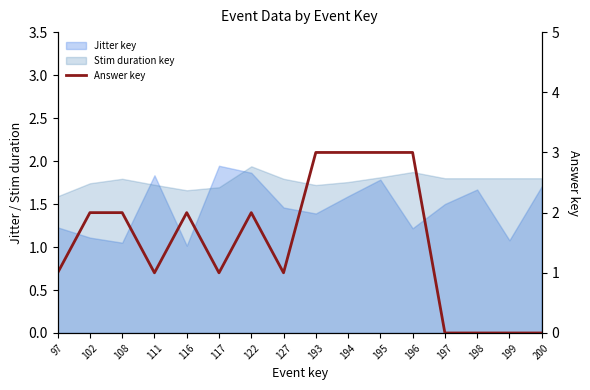

Where does the data first go above 2?

193